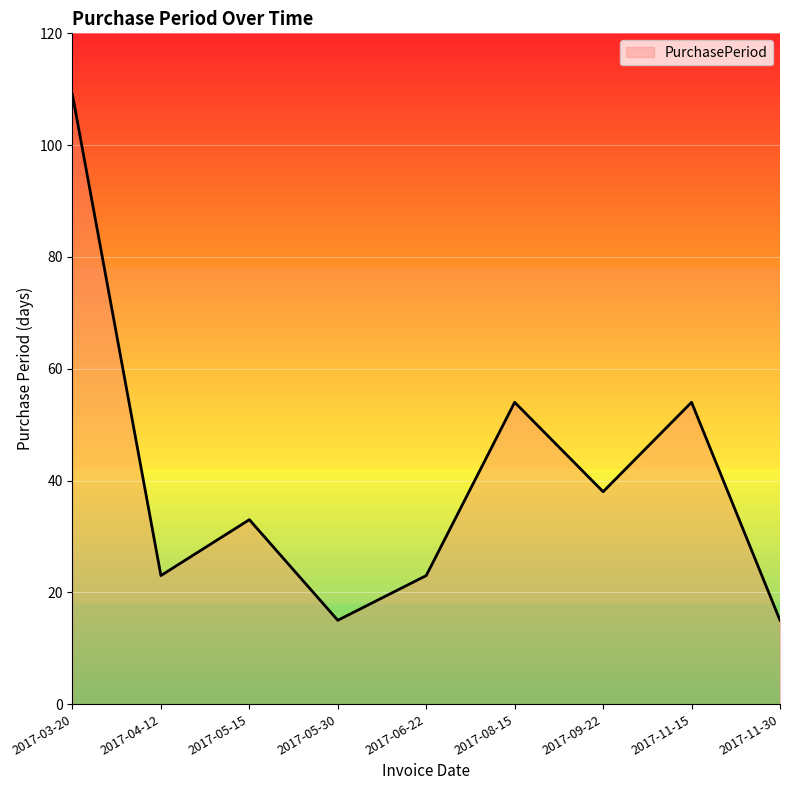

Reading left to right, what are all the values shown in this chart?

2017-03-20=109	2017-04-12=23	2017-05-15=33	2017-05-30=15	2017-06-22=23	2017-08-15=54	2017-09-22=38	2017-11-15=54	2017-11-30=15